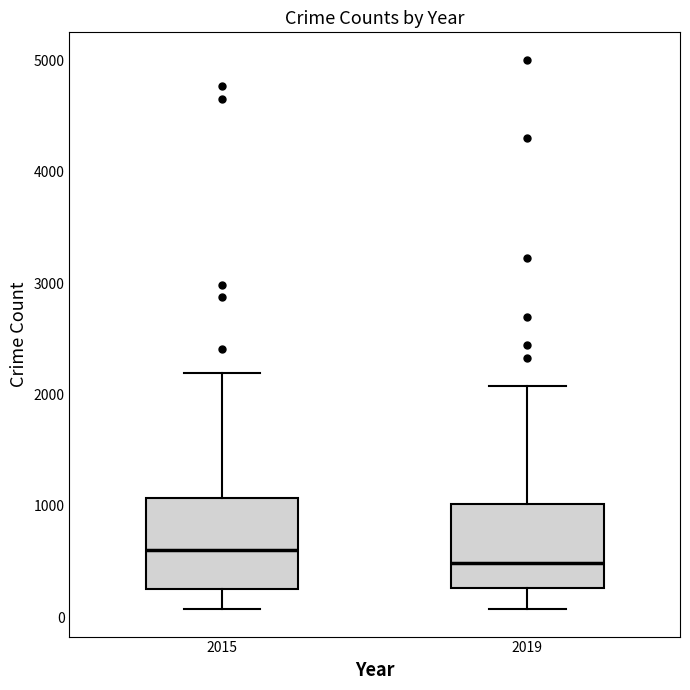

Which box's median line is the lowest?

2019